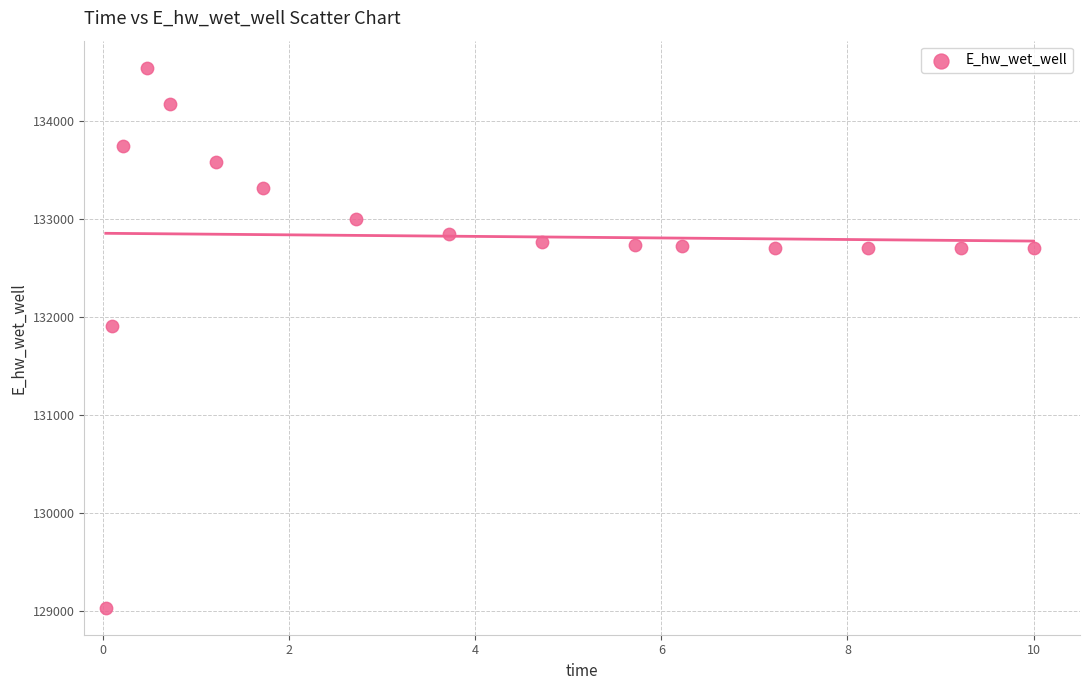

What is the range of X values (max minus min)?

10.0